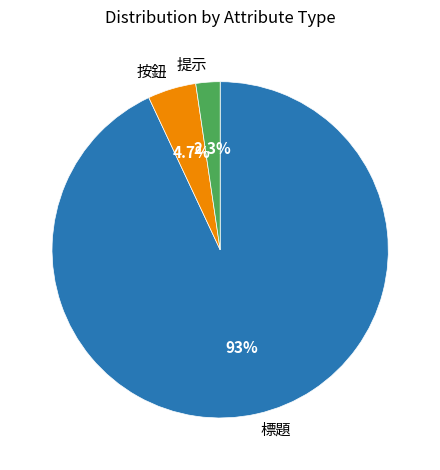

To the nearest percent, what percentage of the pie is 按鈕?

5%